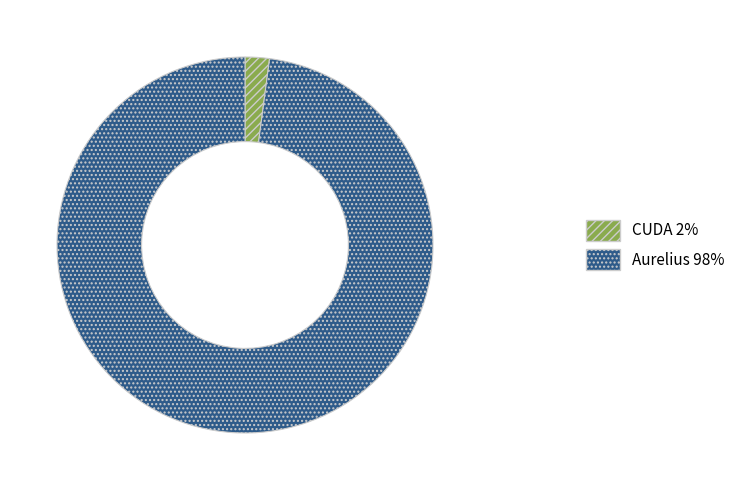

Do Aurelius and CUDA together represent more than half of the pie?

Yes